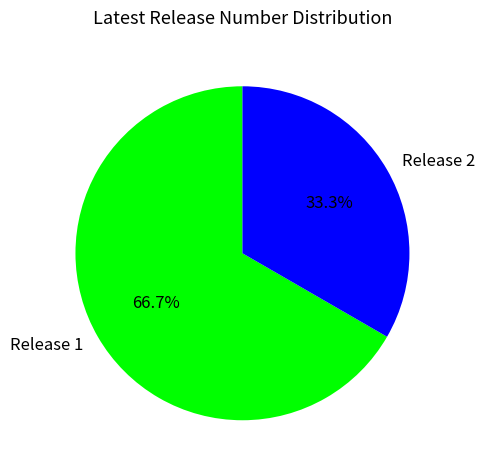

Approximately how many times larger is the value at Release 2 compared to Release 1?

0.5